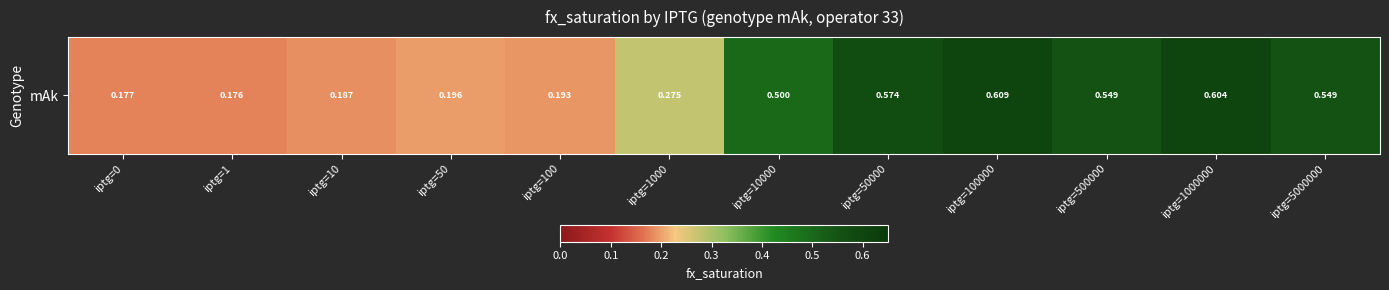

What is the change in value from iptg=10000 to iptg=100000?

+0.1